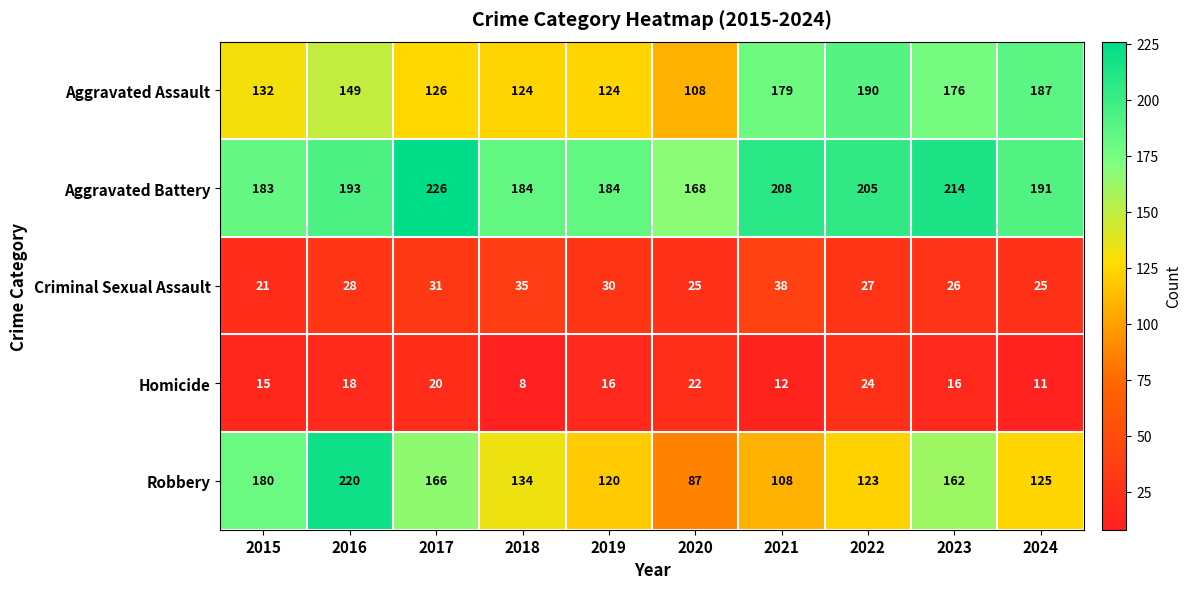

What is the maximum value shown in the chart?

226